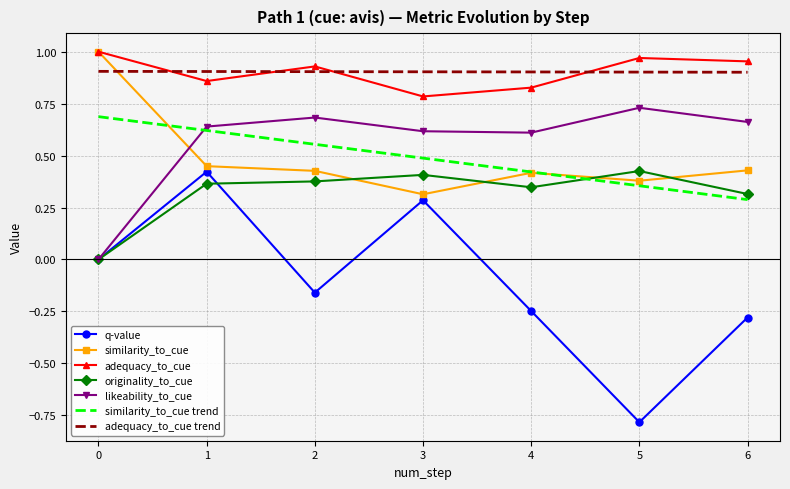

What is the value of the adequacy_to_cue point at the 6th from the left?

1.0